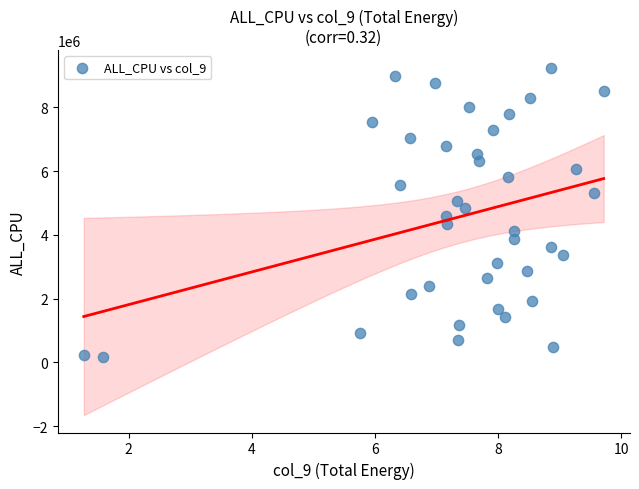

What is the range of Y values (max minus min)?

9068921